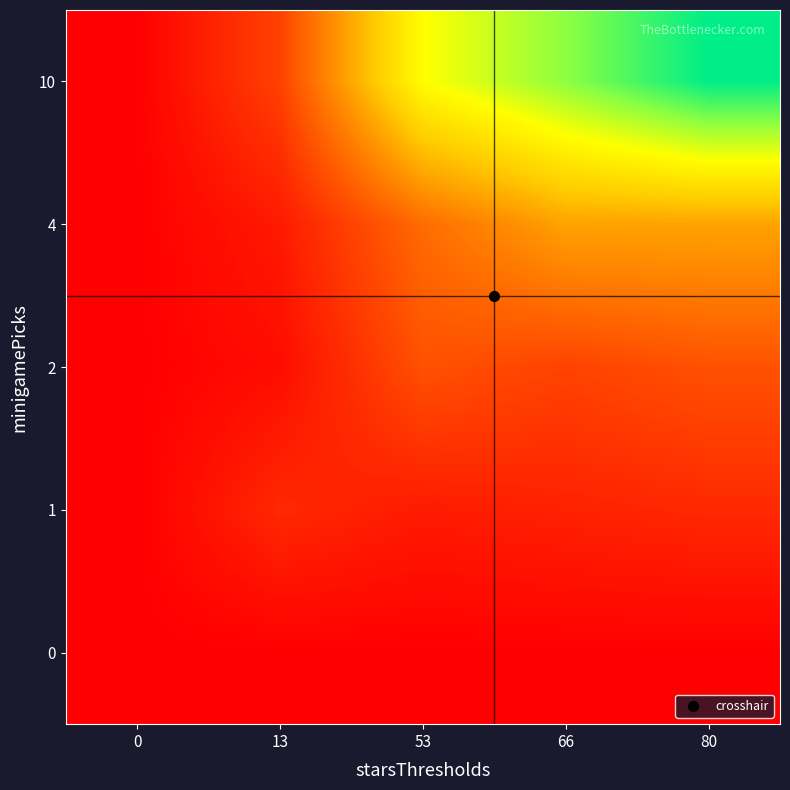

Reading right to left, what are all the values shown in this chart?

0: 80=0.0	66=0.0	53=0.0	13=0.0	0=0.0
1: 80=1.0	66=0.8	53=0.7	13=1.0	0=0.0
2: 80=2.0	66=1.7	53=2.0	13=0.3	0=0.0
4: 80=4.0	66=4.0	53=2.7	13=0.7	0=0.0
10: 80=10.0	66=8.2	53=6.6	13=1.6	0=0.0